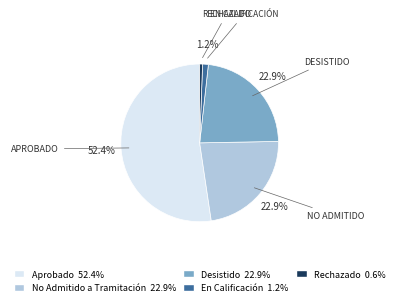

How much of the chart is everything except APROBADO?

47.6%